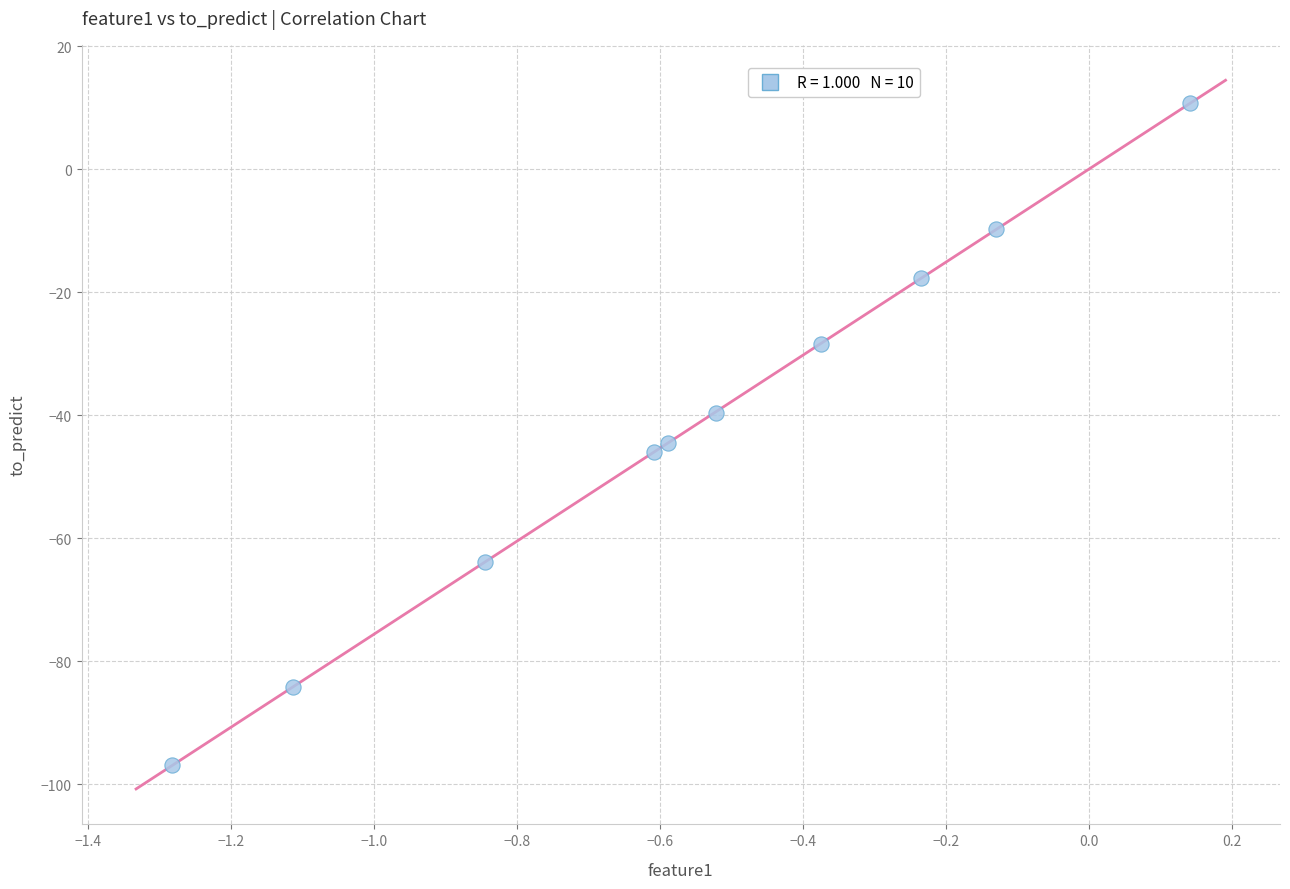

What Y value in the scatter plot is closest to -43?

-44.6